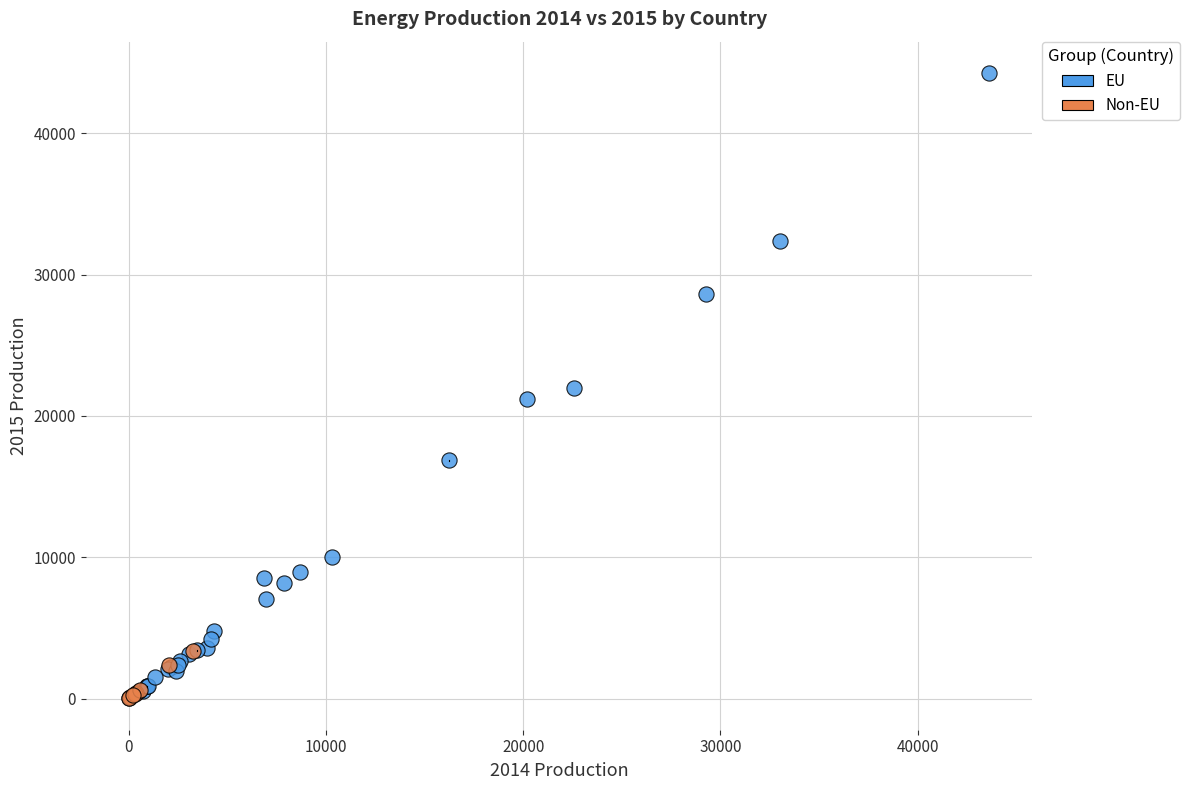

Which series has the largest Y range (max minus min)?

EU